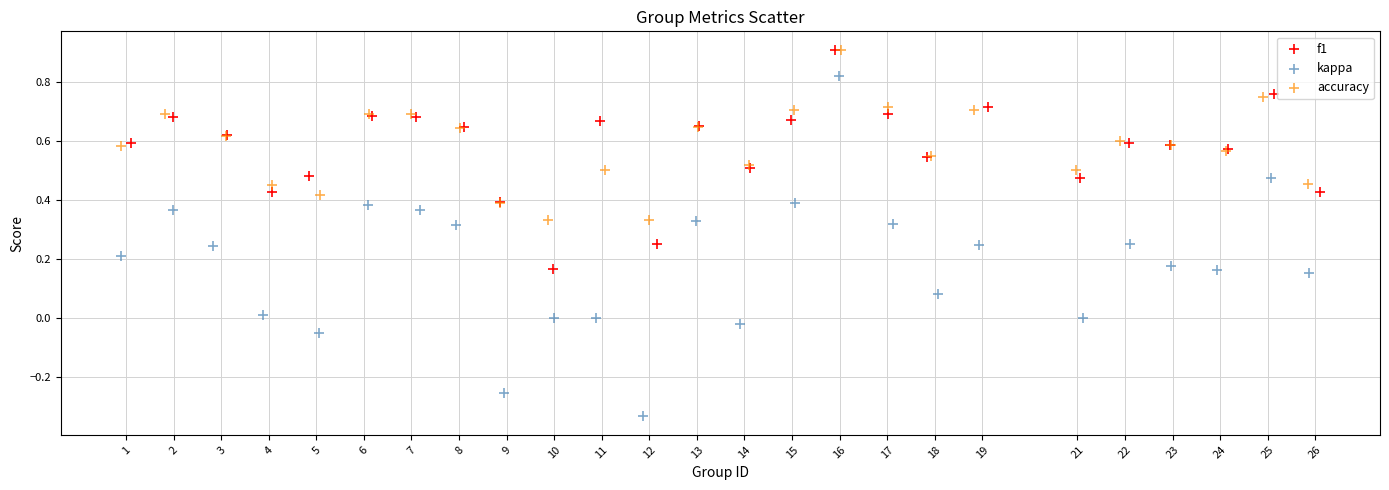

What are all the series names shown in the legend?

f1, kappa, accuracy